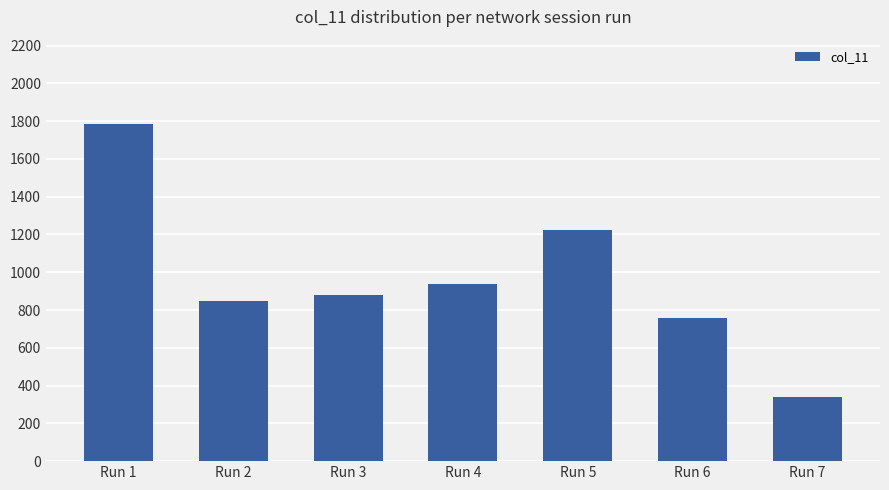

Which has a higher value, Run 4 or Run 6?

Run 4